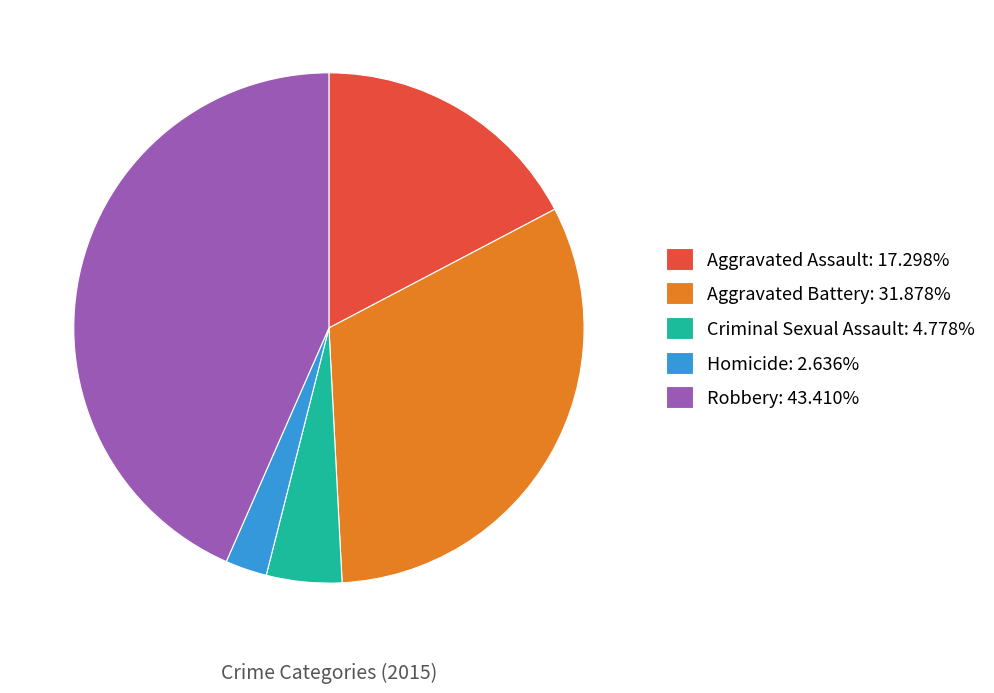

Is it true that Criminal Sexual Assault is 12% of the pie?

False